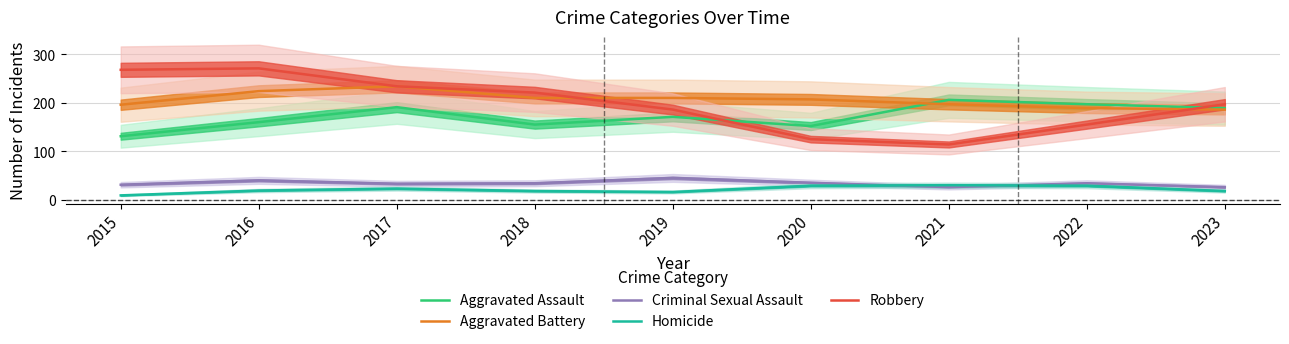

Where does the Robbery series first go above 197?

2015